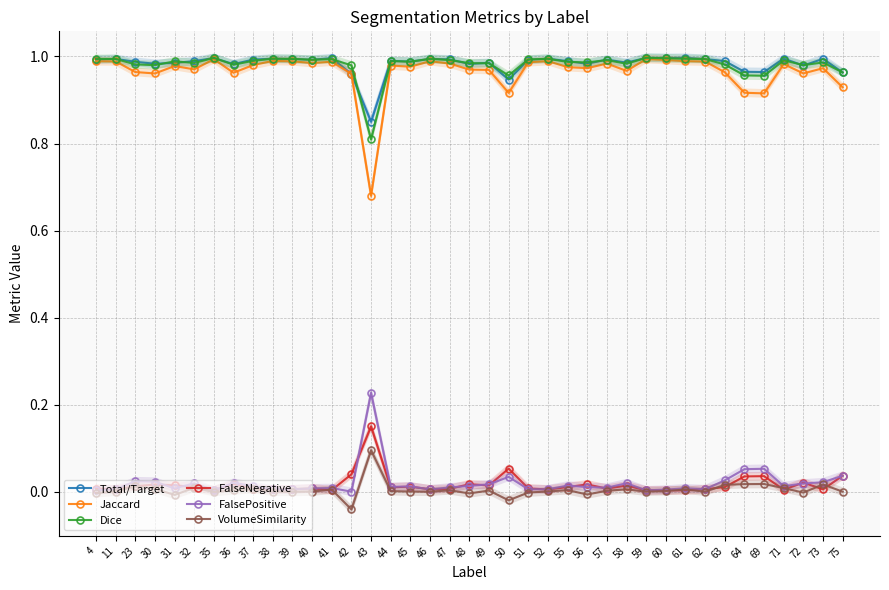

At which category does VolumeSimilarity reach its first local valley?

31